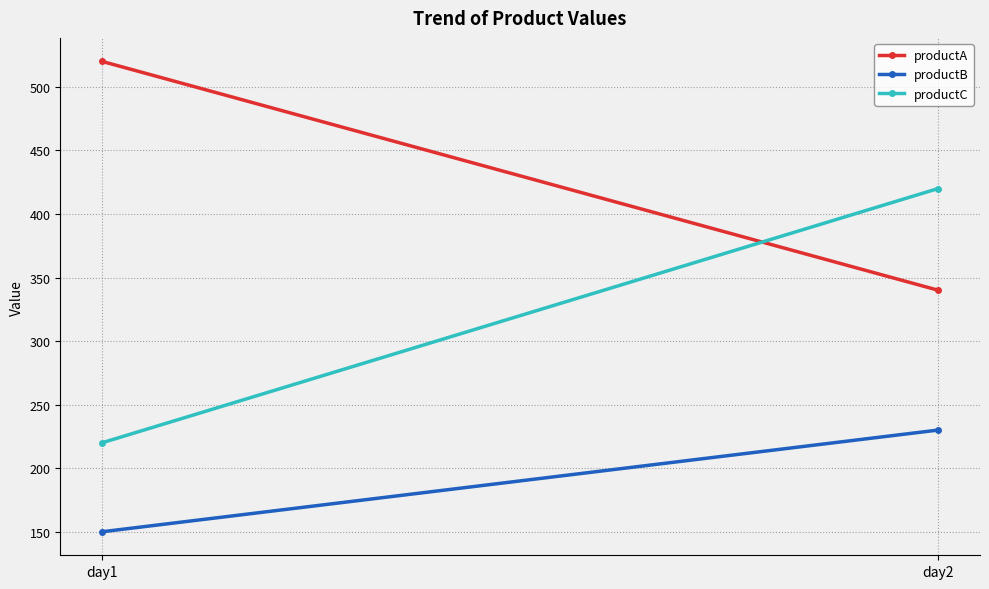

Which series changed the most between day1 and day2?

productC